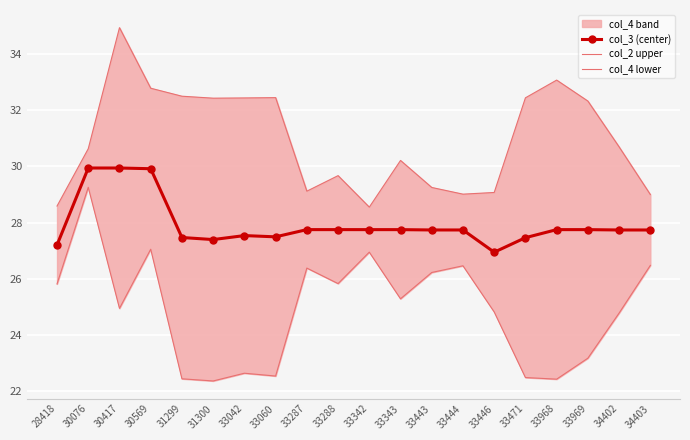

Between 28418 and 33968, which series saw the biggest shift?

col_2 upper